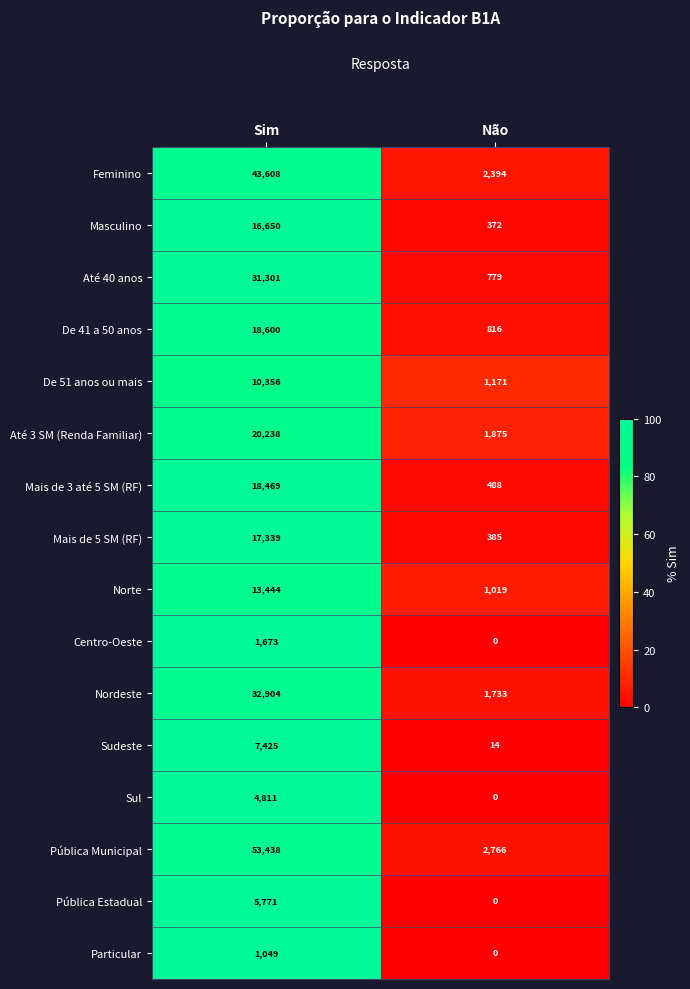

At Sim, list the series in order from smallest to largest.

Particular, Centro-Oeste, Sul, Pública Estadual, Sudeste, De 51 anos ou mais, Norte, Masculino, Mais de 5 SM (RF), Mais de 3 até 5 SM (RF), De 41 a 50 anos, Até 3 SM (Renda Familiar), Até 40 anos, Nordeste, Feminino, Pública Municipal